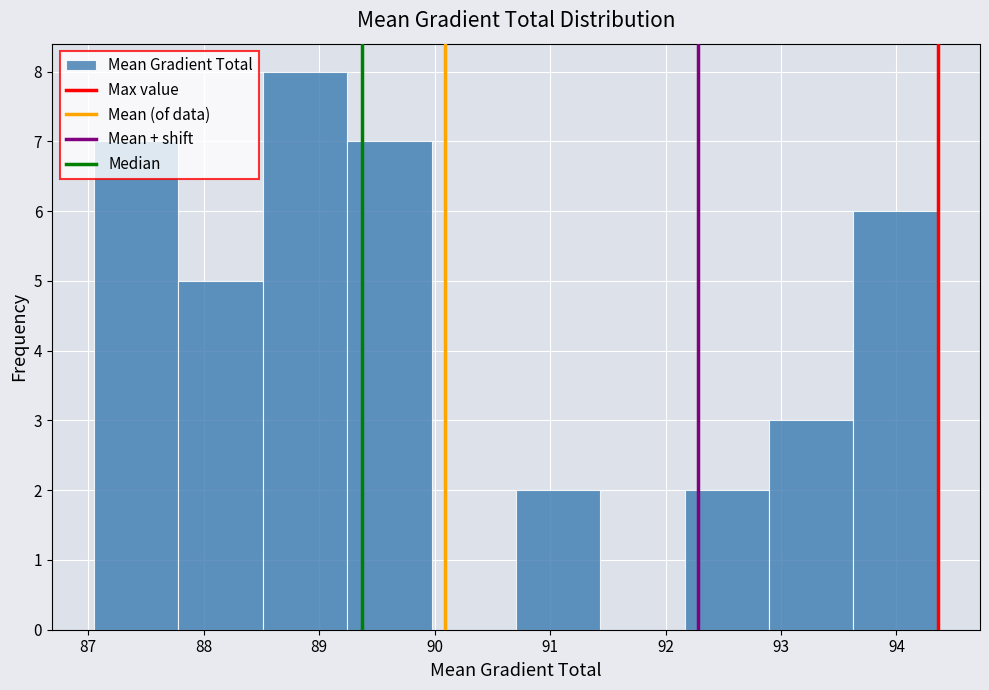

Reading left to right, list every bar in this chart as the range it spans on the x-axis followed by its height. Neither the bar edges nor the heights are printed on the chart, so give them approximately, as read against the axes.

87.1 to 87.8: 7
87.8 to 88.5: 5
88.5 to 89.2: 8
89.2 to 90.0: 7
90.0 to 90.7: 0
90.7 to 91.4: 2
91.4 to 92.2: 0
92.2 to 92.9: 2
92.9 to 93.6: 3
93.6 to 94.4: 6